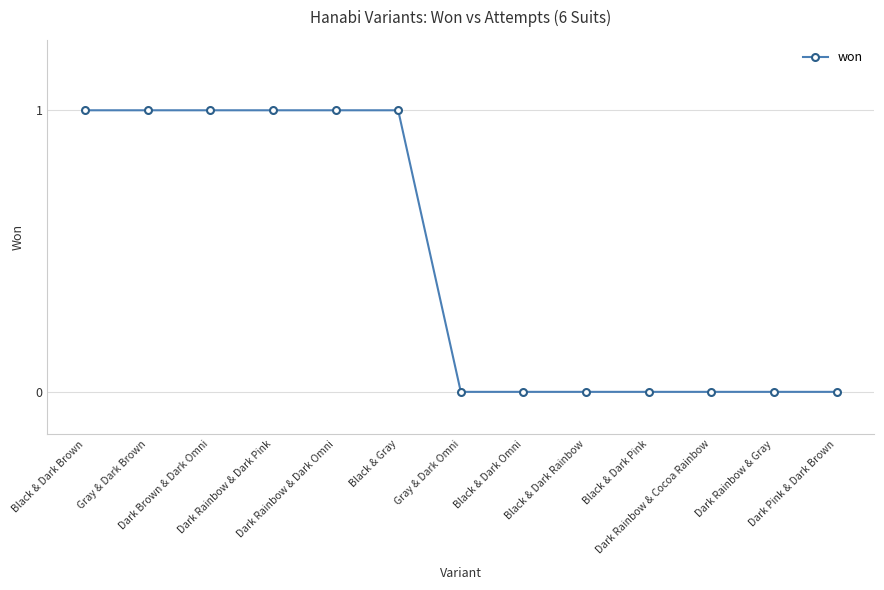

What is the difference between the maximum and minimum values?

1